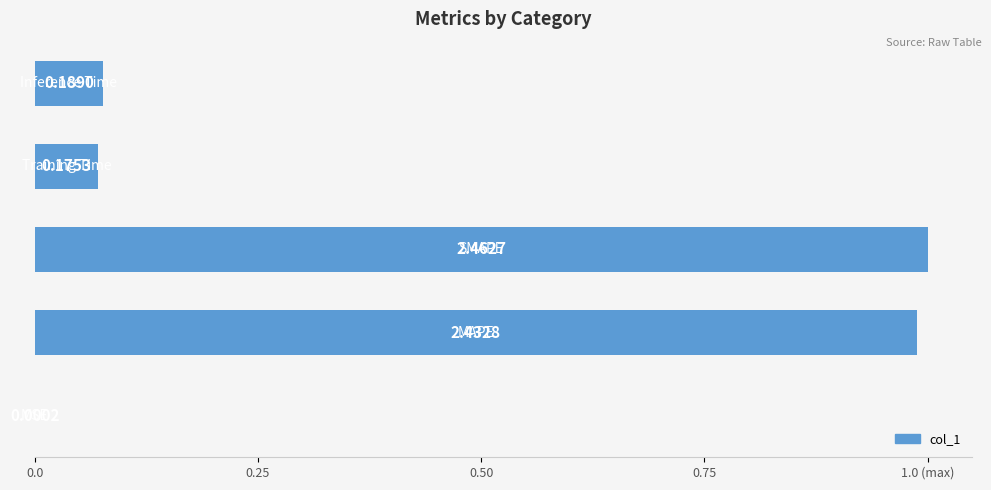

Count the number of data series in this chart.

1